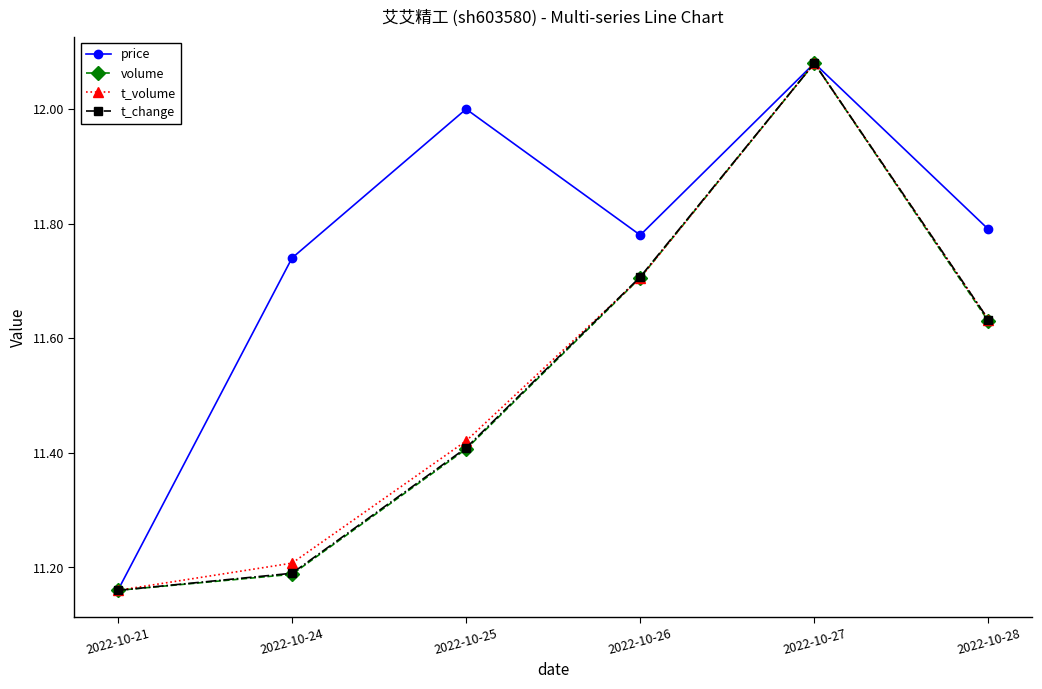

List the labels in order of t_change value, smallest first.

2022-10-21, 2022-10-24, 2022-10-25, 2022-10-28, 2022-10-26, 2022-10-27